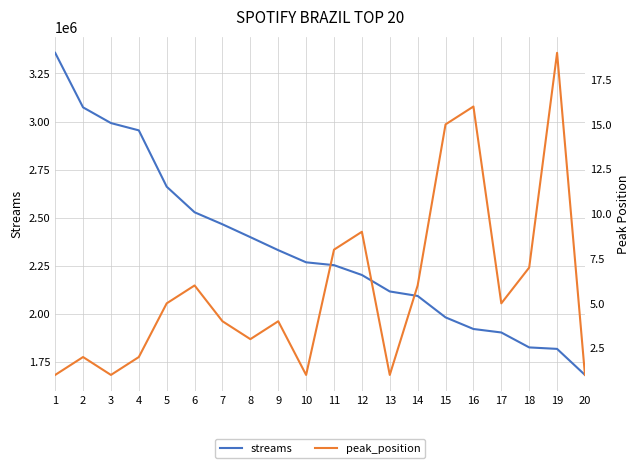

Which has a higher value, 1 or 16?

1